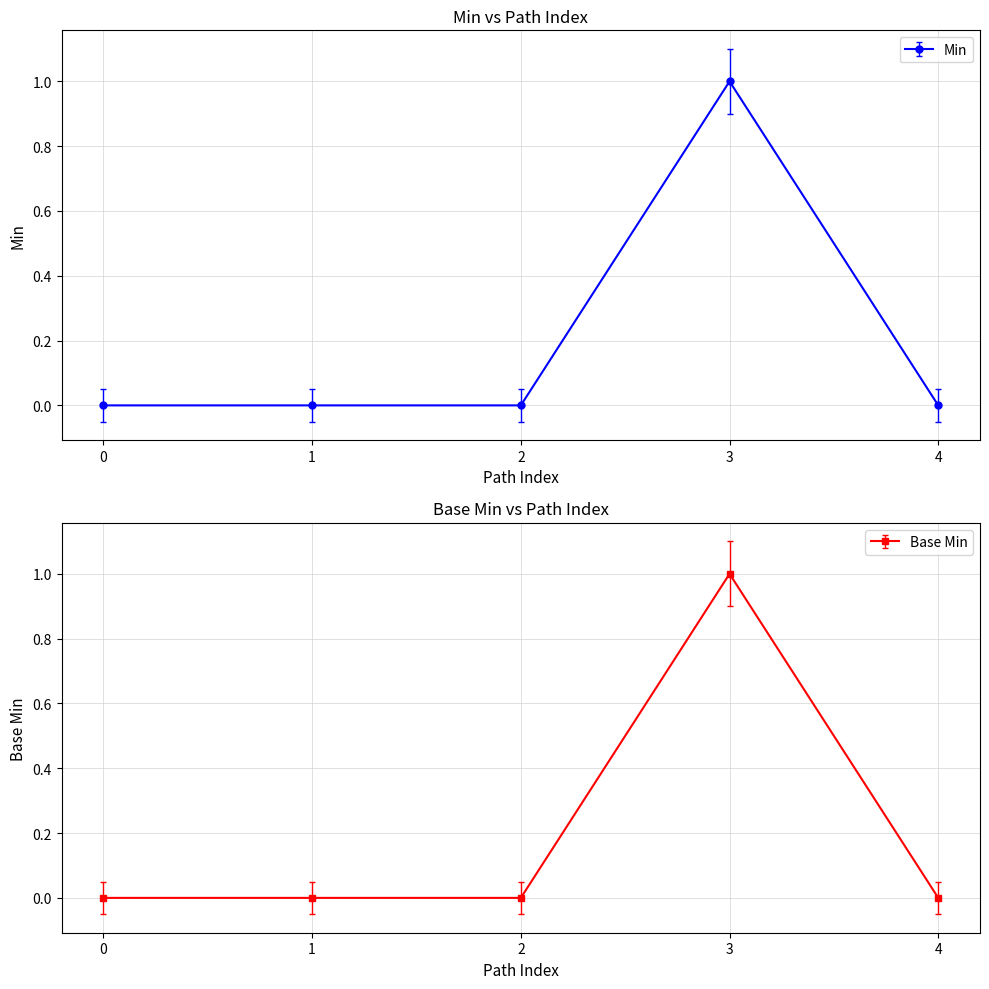

What are all the series names shown in the legend?

Min, Base Min